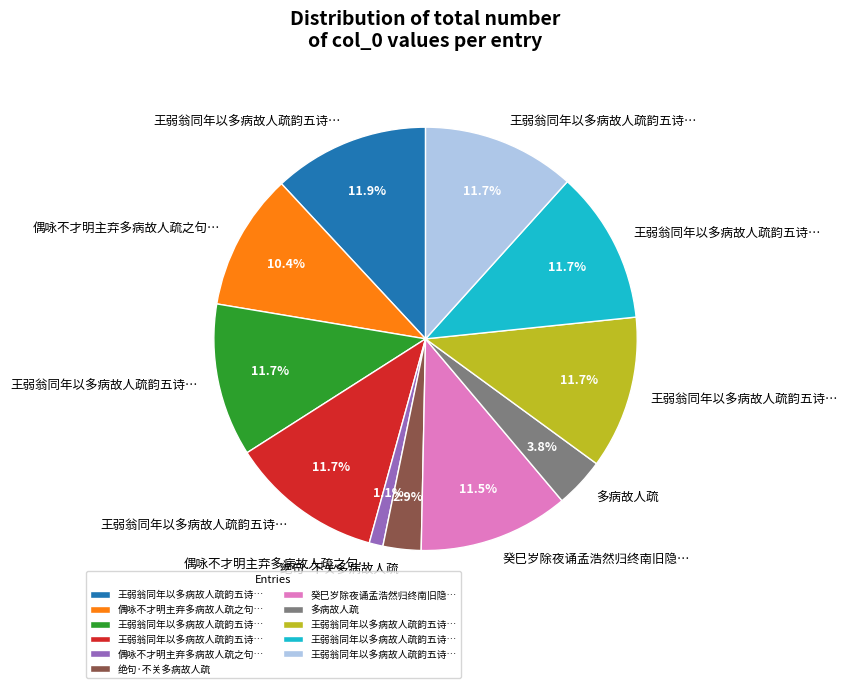

Does any single category account for the majority?

No